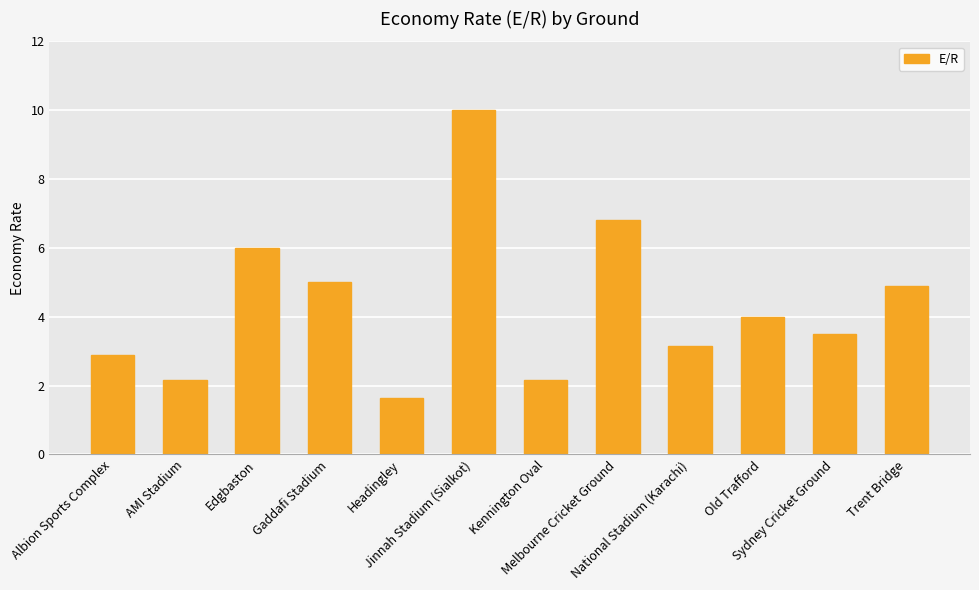

True or false: the data shows 7.9 at Gaddafi Stadium.

False